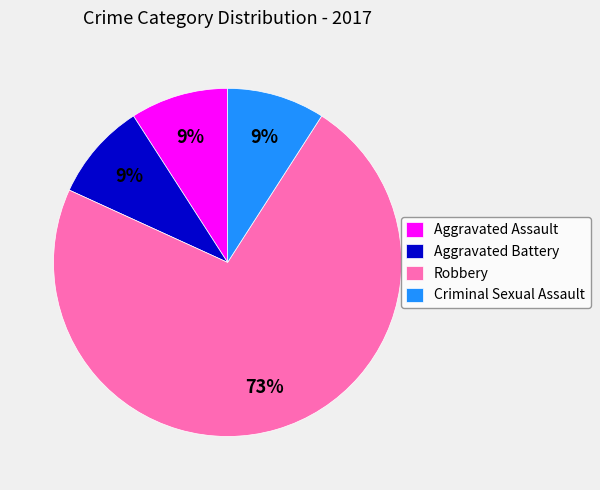

How many segments does this pie chart have?

4